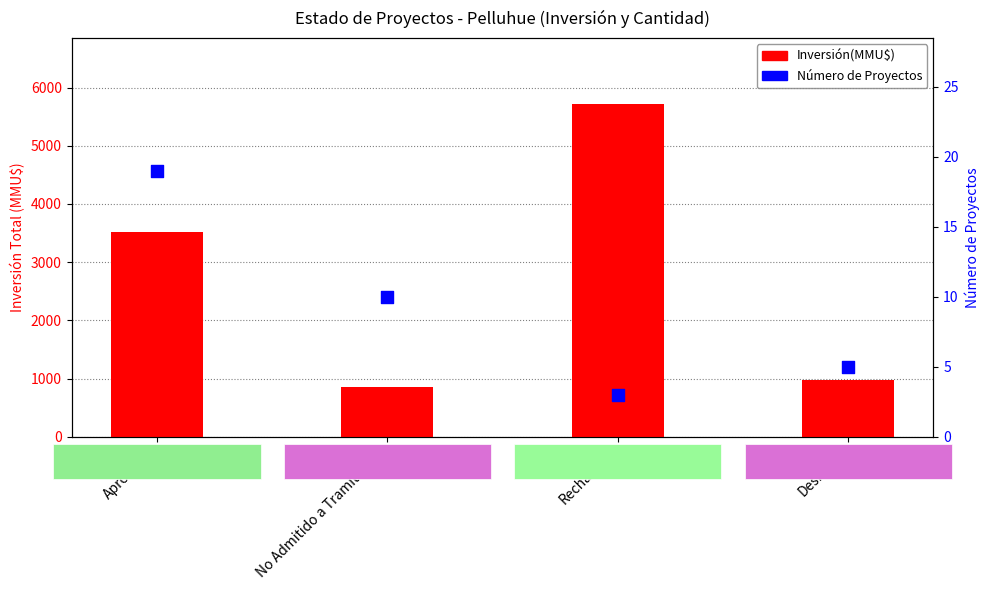

What are all the series names shown in the legend?

Inversión(MMU$), Número de Proyectos